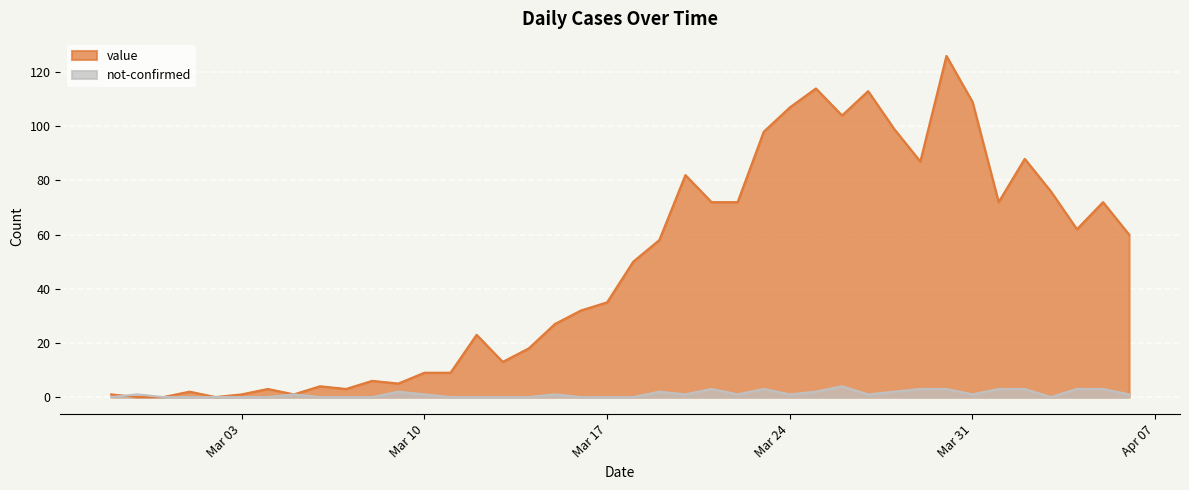

What is the label of the 18th point from the right?

2020-03-20